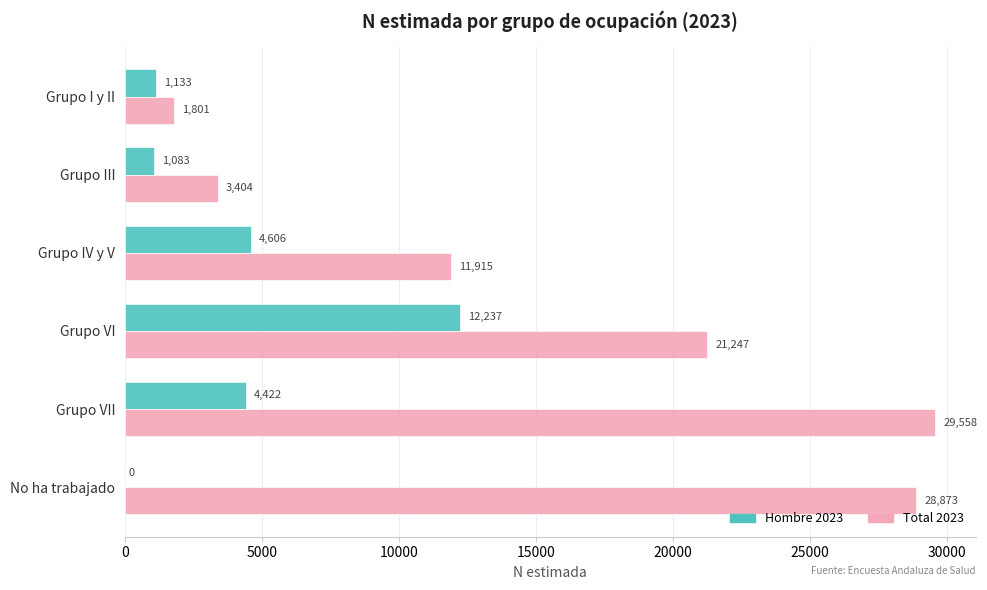

What is the sum of all Total 2023 values?

96798